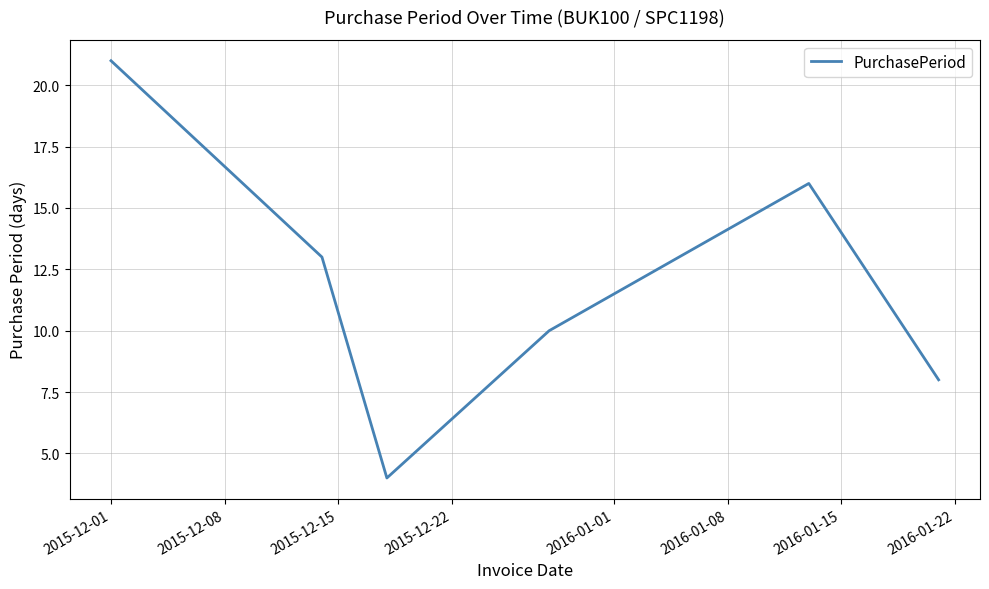

True or false: there are more than 2 points higher than both neighbors.

False